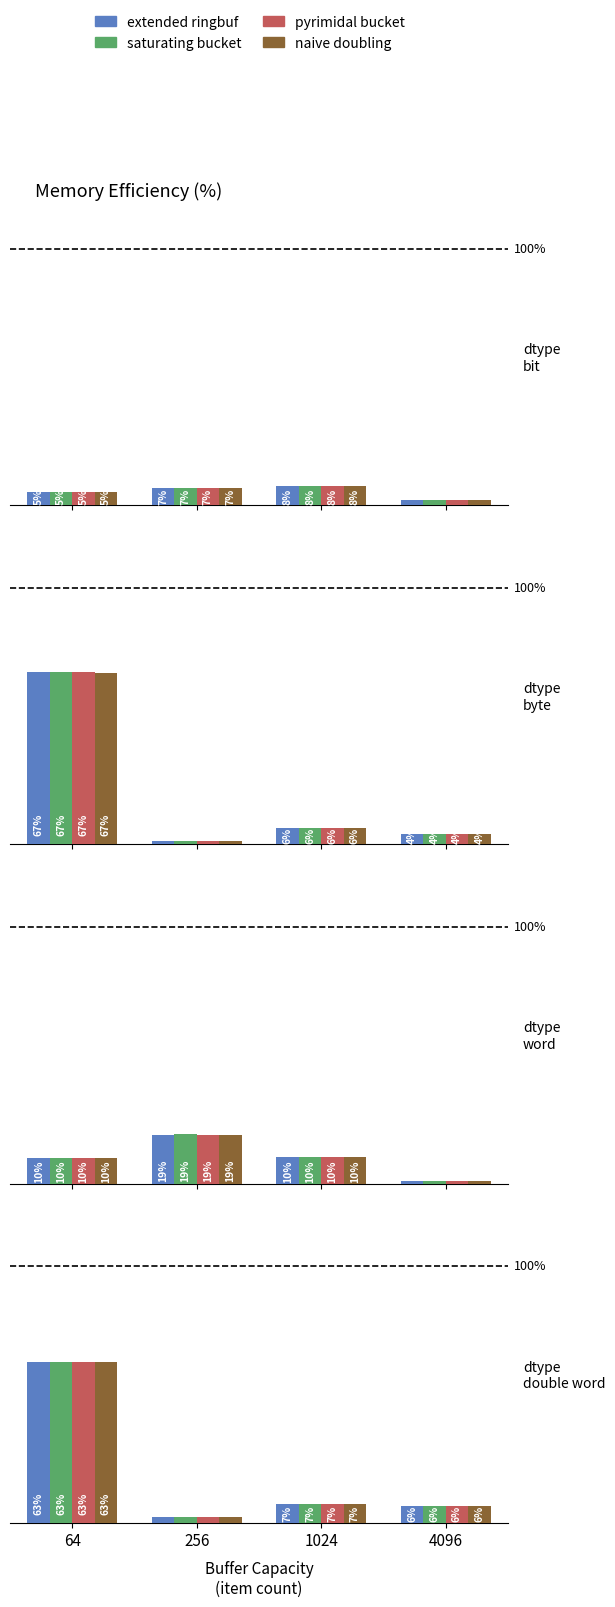

What is the difference between the maximum and minimum values in the pyrimidal bucket series?

0.6